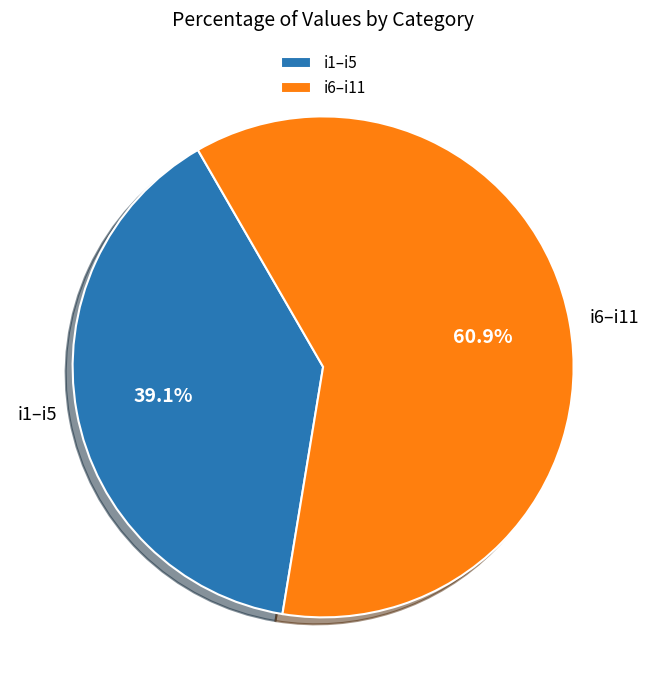

What percentage do i6–i11 and i1–i5 together represent?

100.0%